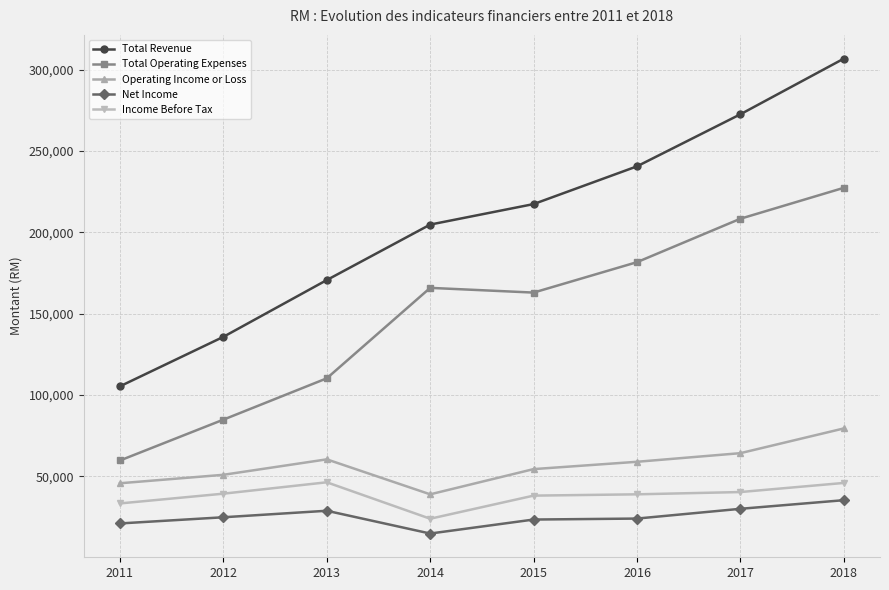

At which category is the sum across all series the highest?

2018